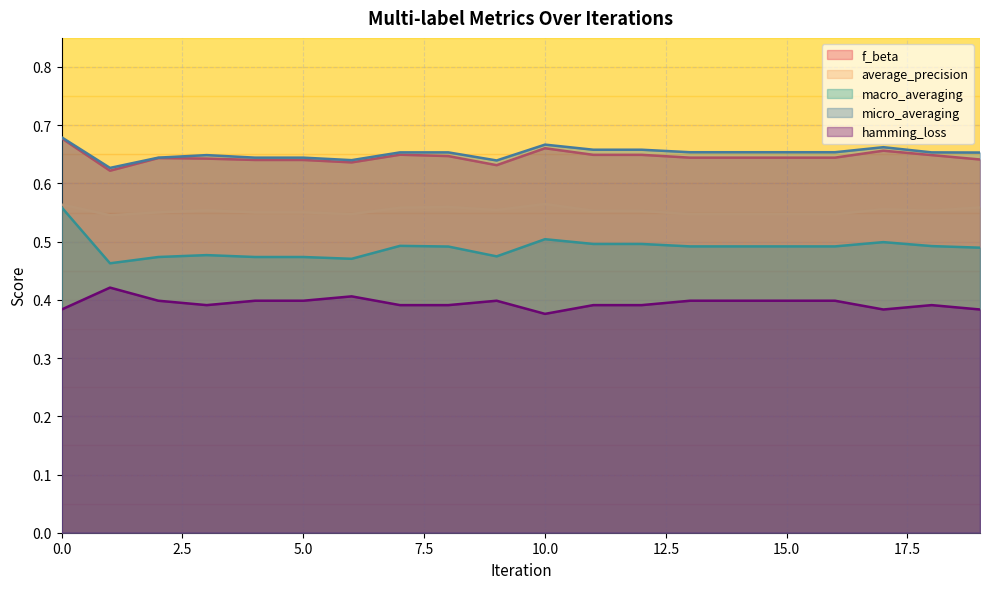

True or false: micro_averaging and f_beta cross at least once.

False